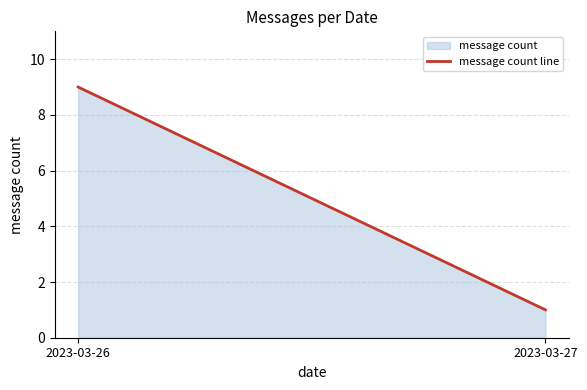

The value at 2023-03-26 is 9. True or false?

True